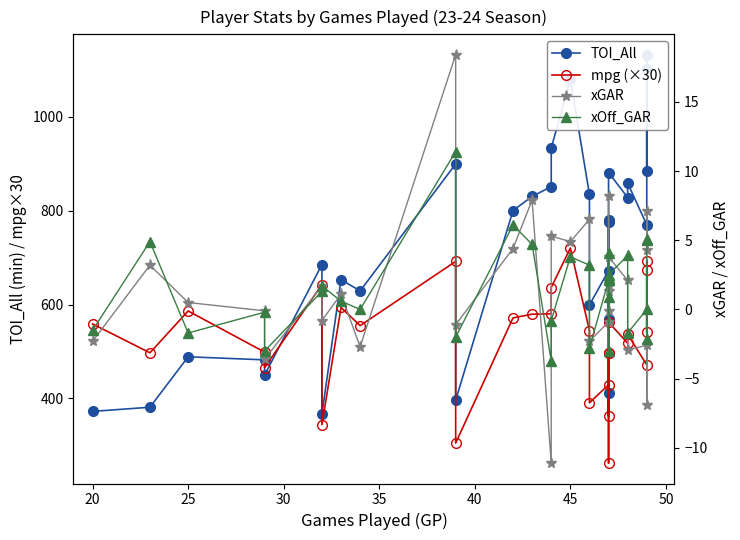

After their last crossing, which series has the higher values: xGAR or xOff_GAR?

xOff_GAR